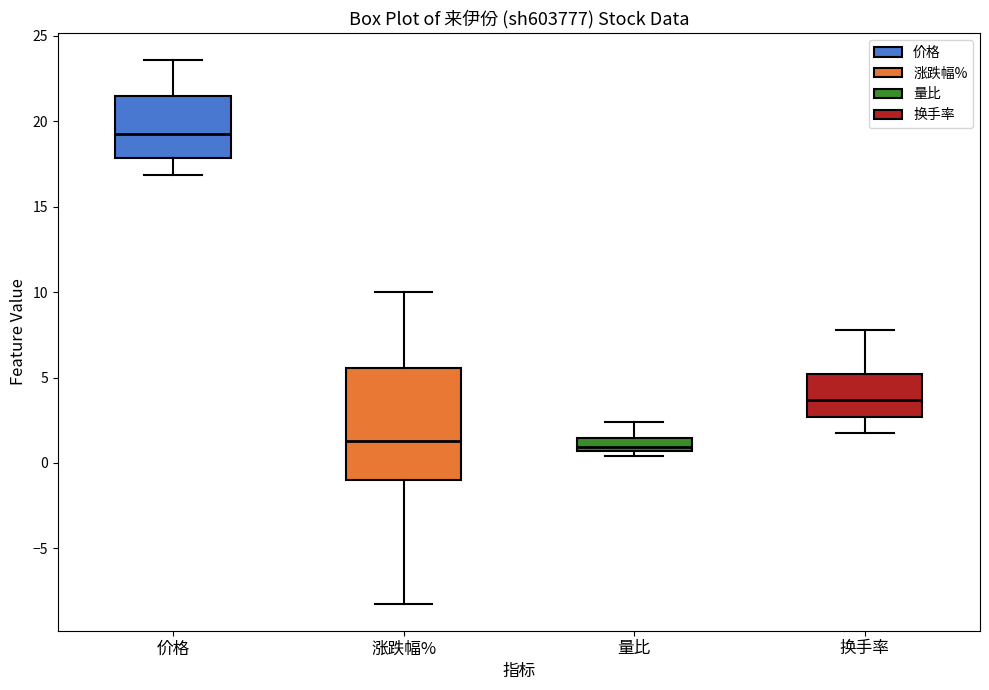

Which box has the highest median line?

价格